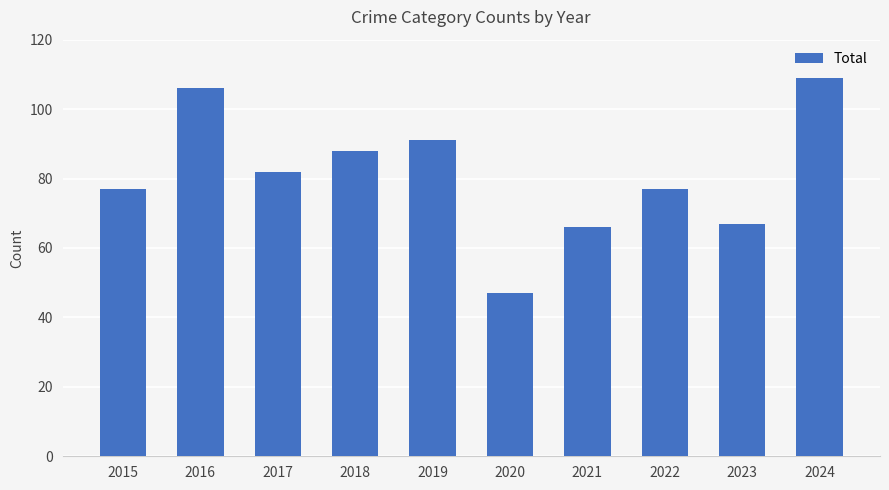

Where does the data first go above 82?

2016